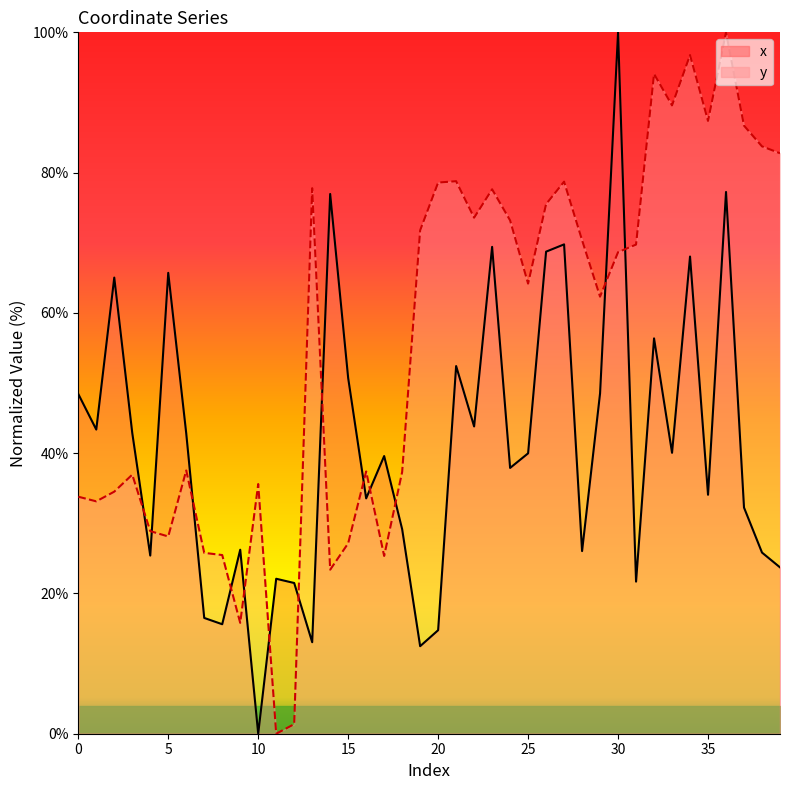

Which series has the largest total across all categories?

y_line